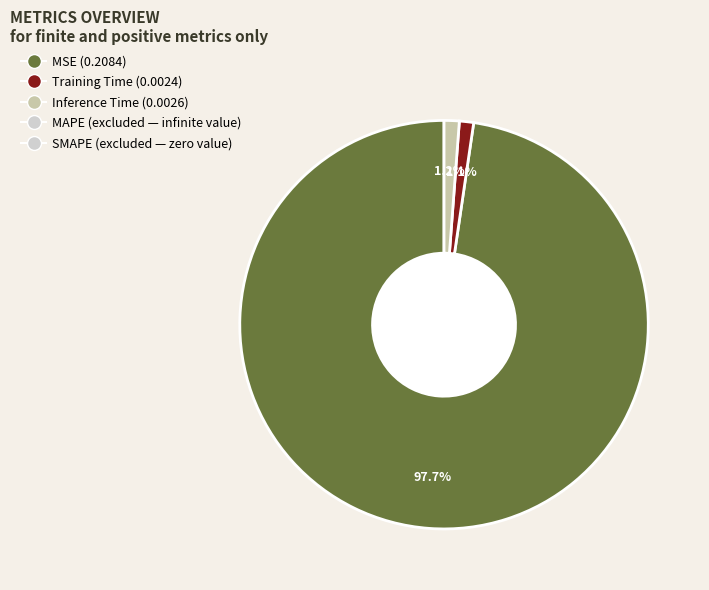

Is there a majority slice in this chart?

Yes